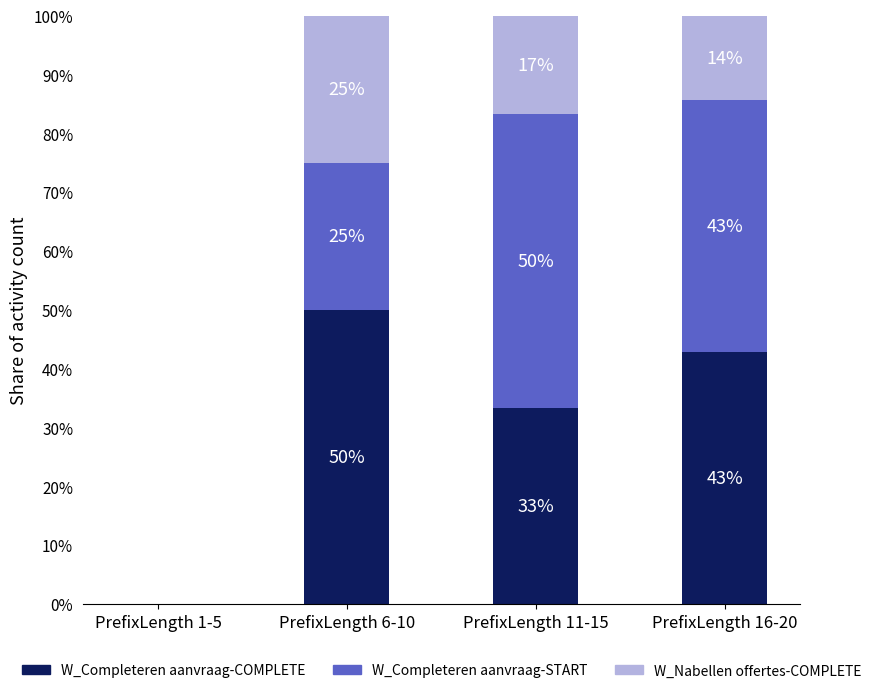

Which category has the highest value in the W_Completeren aanvraag-COMPLETE series?

PrefixLength 6-10